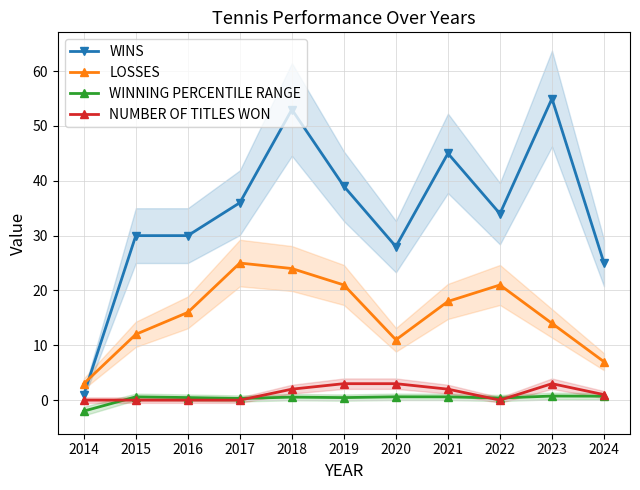

Does the chart display data point markers on the line(s)?

Yes